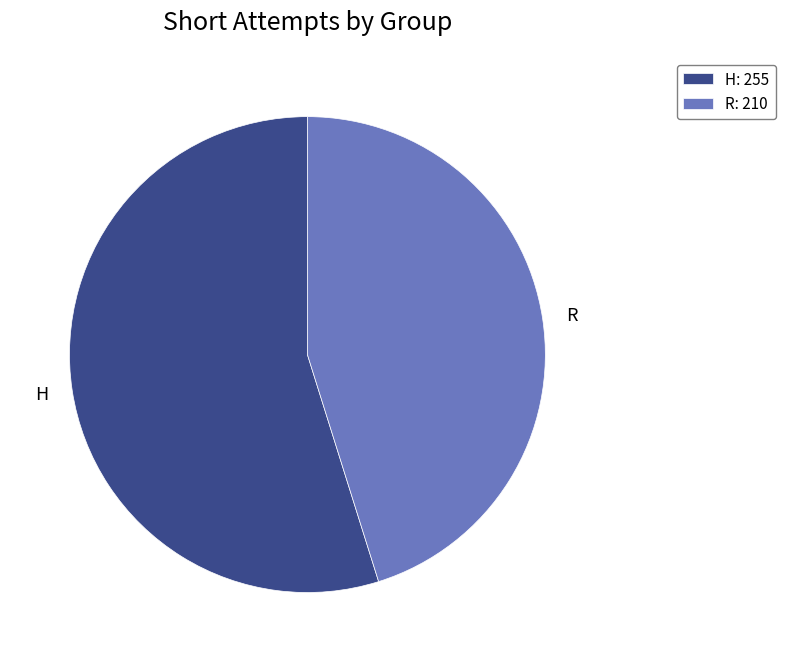

Approximately how many times larger is the value at R compared to H?

0.8